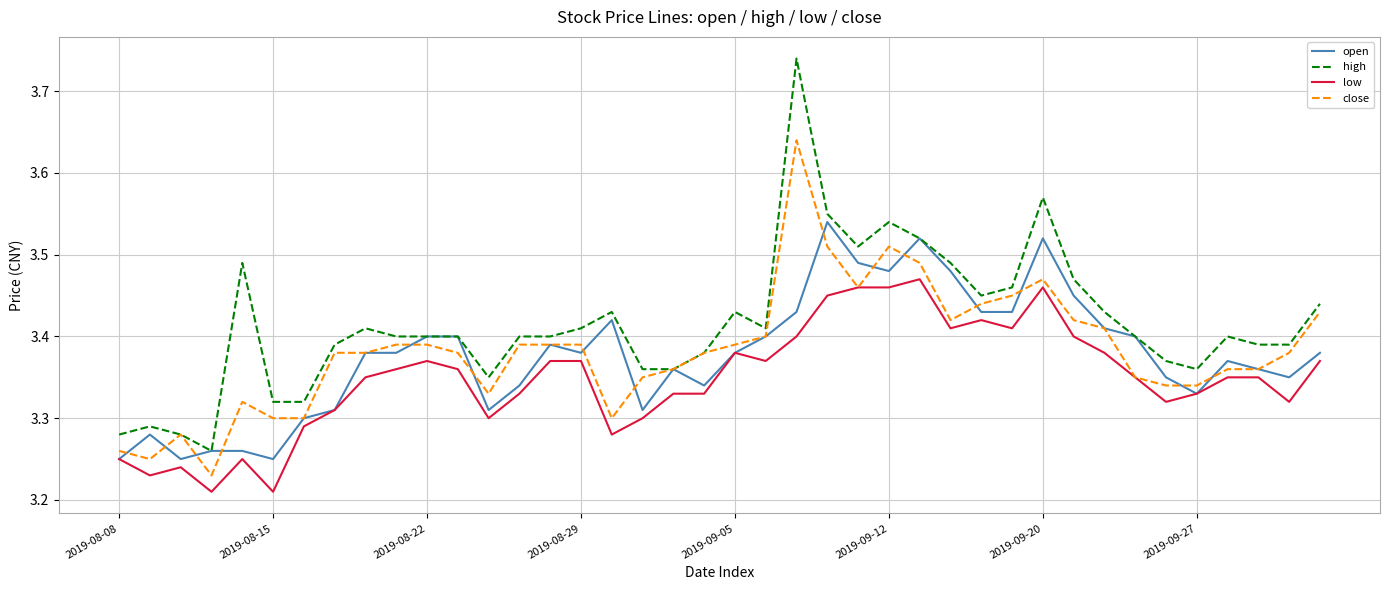

Which series has the largest range (max minus min)?

high